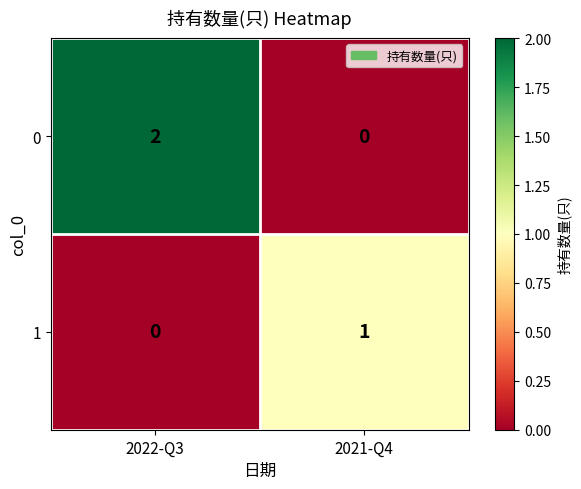

Which category has the lowest value in the 1 series?

2022-Q3